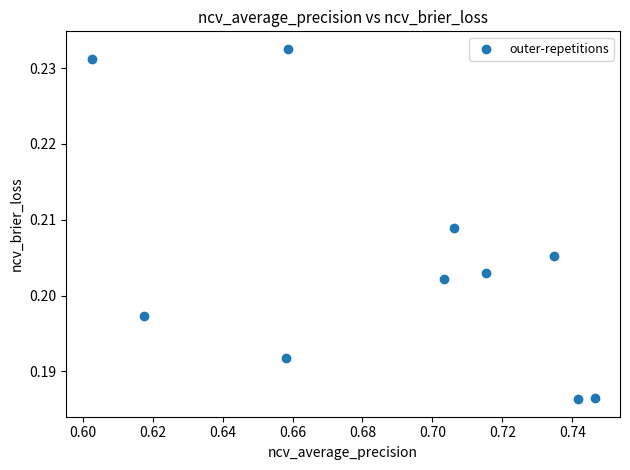

What is the average X value?

0.7